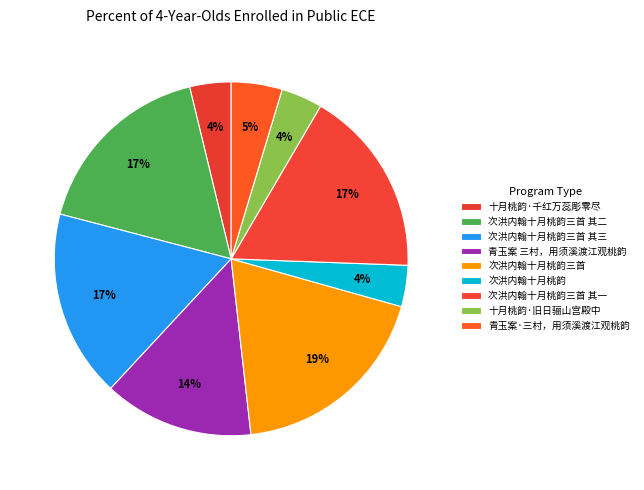

Which category has the smallest portion of the pie?

次洪内翰十月桃韵